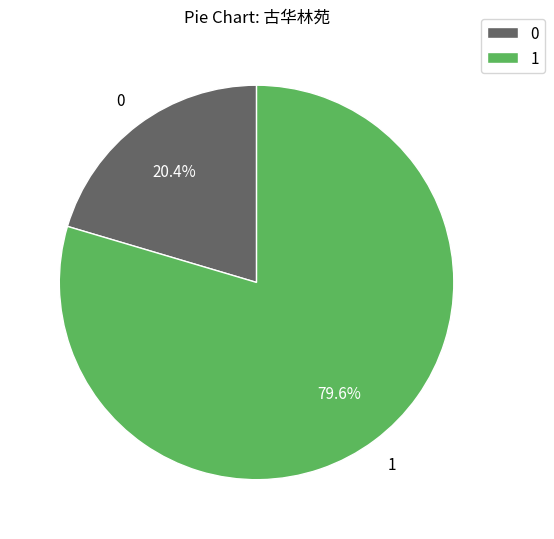

To the nearest percent, what is the difference between the largest and smallest slice percentages?

59%